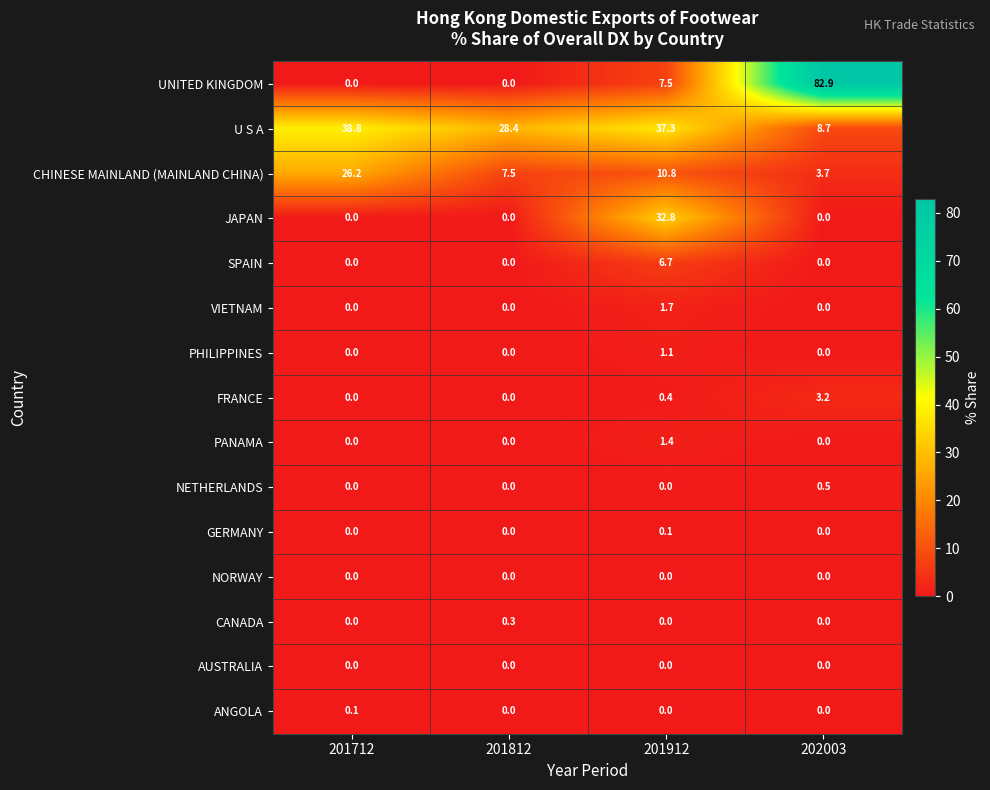

What is the average value of the FRANCE series?

0.9